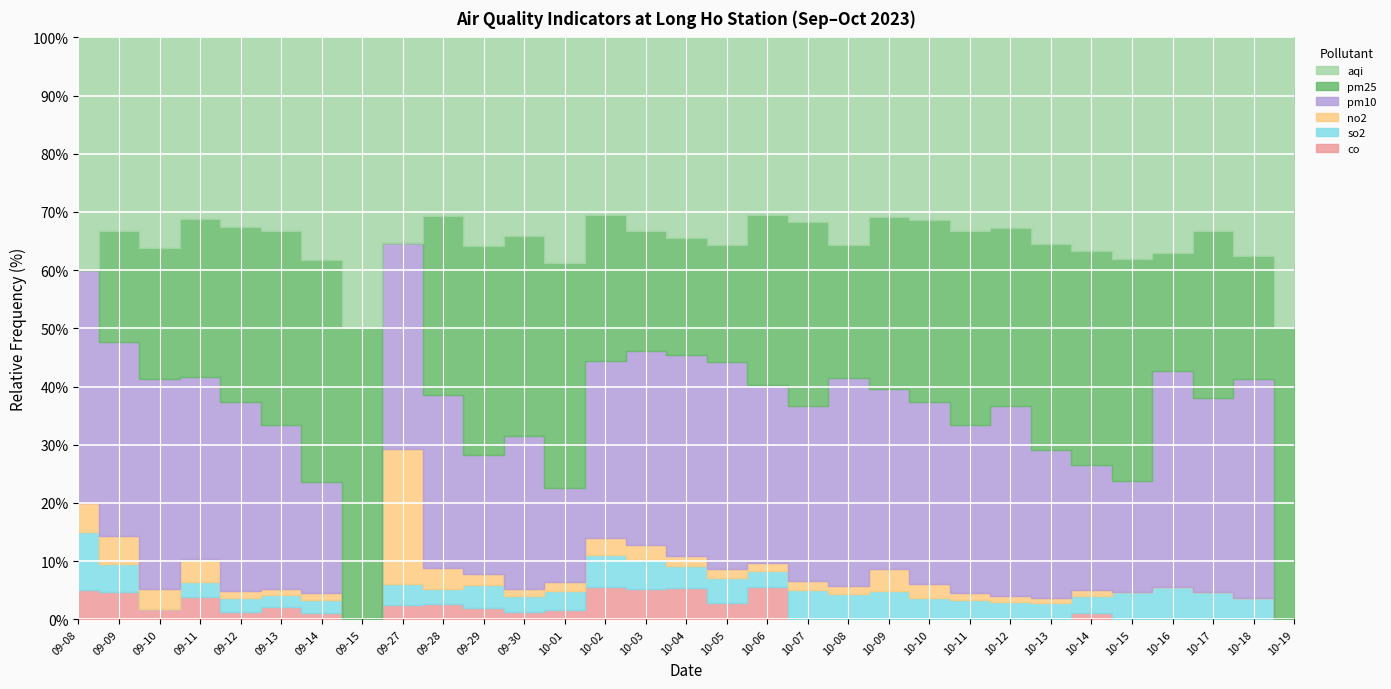

Where is the first local minimum for pm25?

09-27